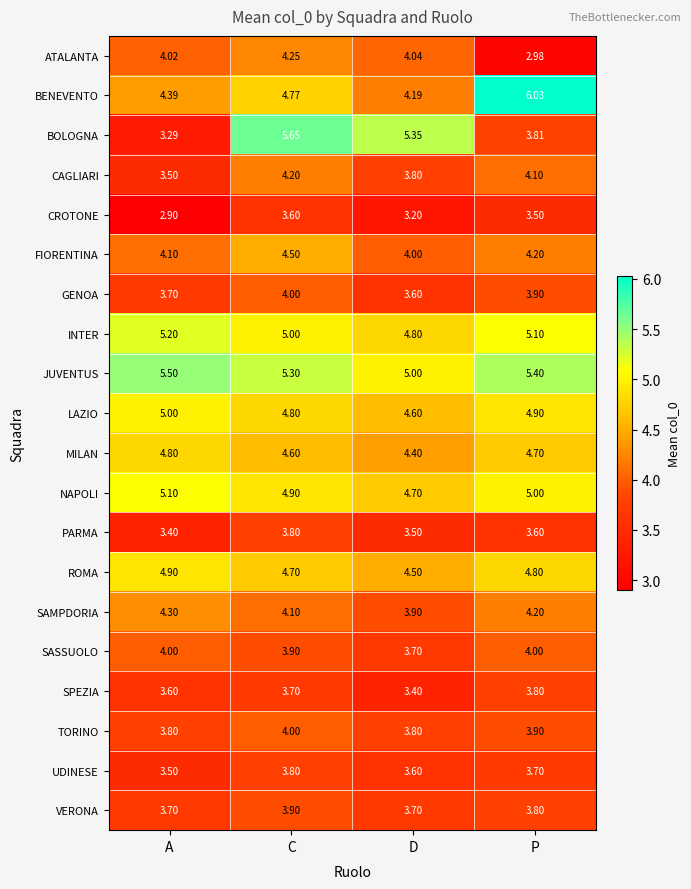

Which series has the largest range (max minus min)?

BOLOGNA